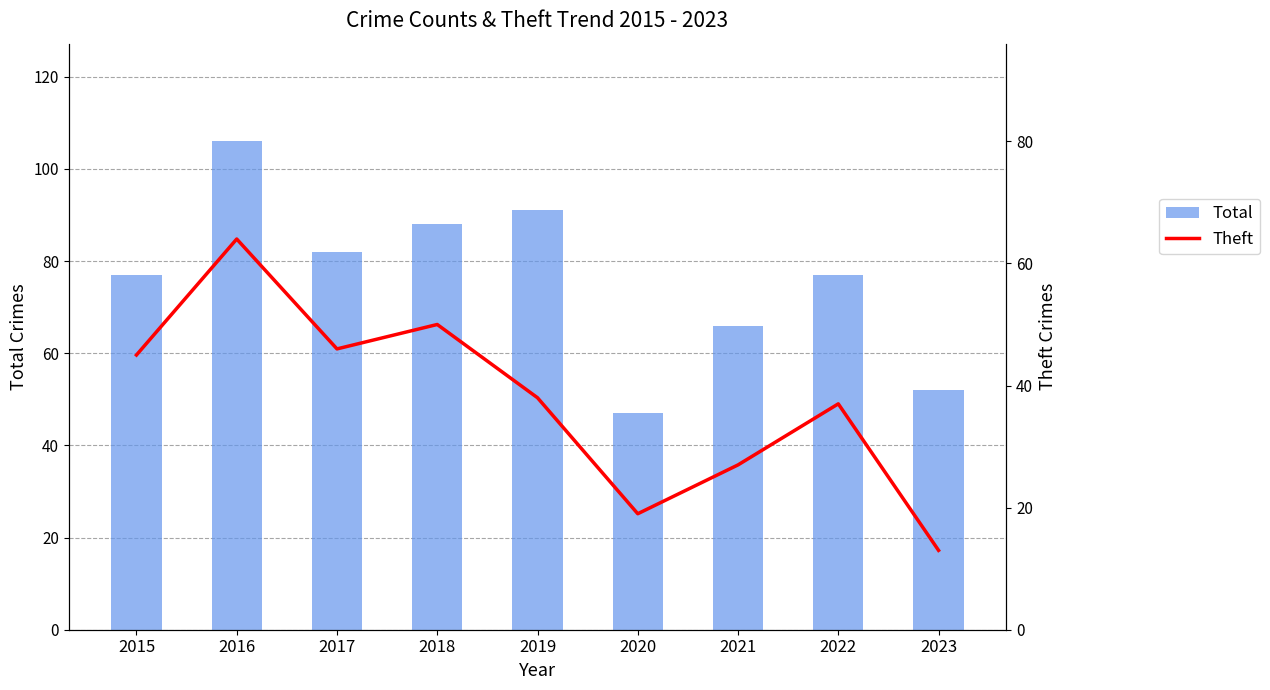

The value of Total at 2019 is 91. True or false?

True